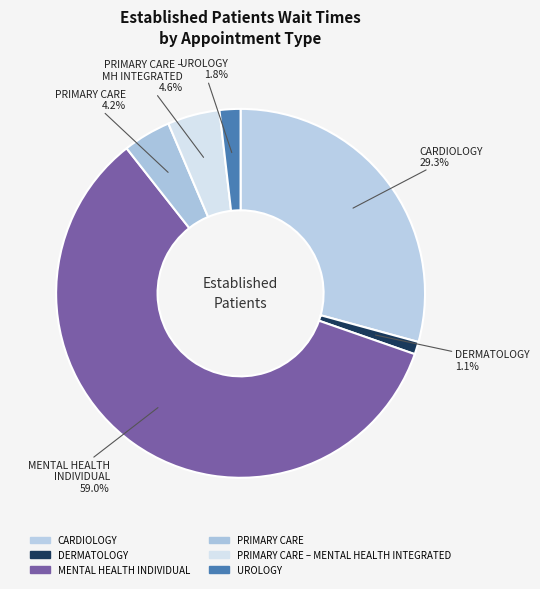

How many segments does this pie chart have?

6